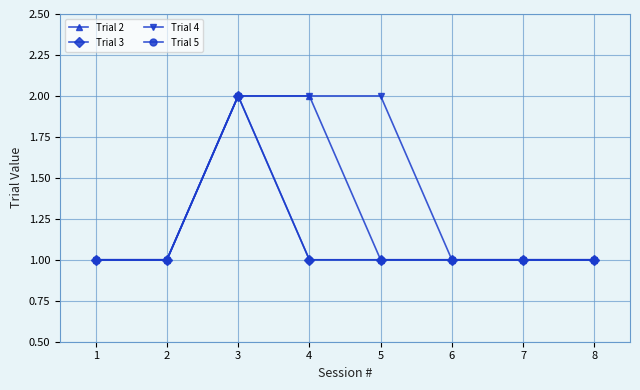

Reading left to right, what are all the values shown in this chart?

Trial 2: 1	1	2	2	1	1	1	1
Trial 3: 1	1	2	1	1	1	1	1
Trial 4: 1	1	2	2	2	1	1	1
Trial 5: 1	1	2	1	1	1	1	1